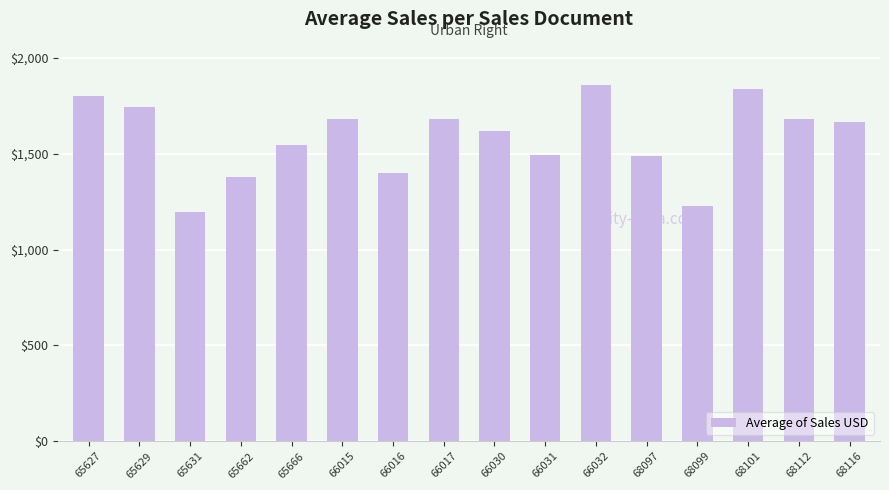

Is it true that the value at 66016 is 1400.0?

True